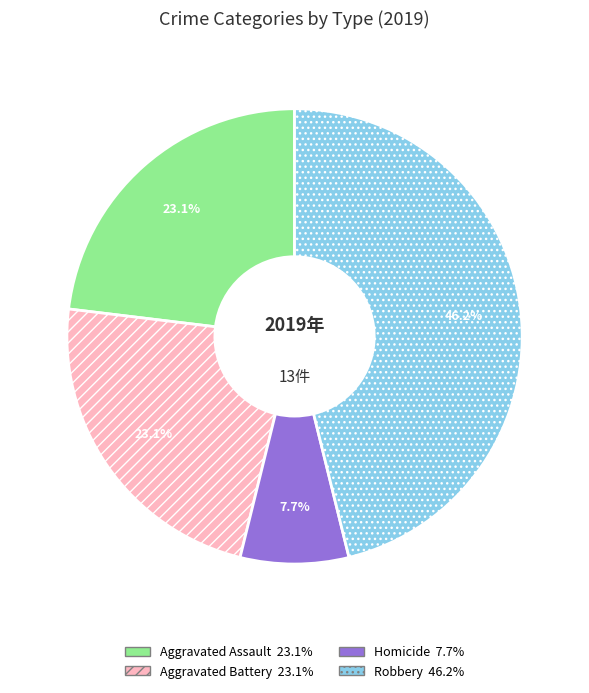

To the nearest percent, what is the difference between the largest and smallest slice percentages?

38%